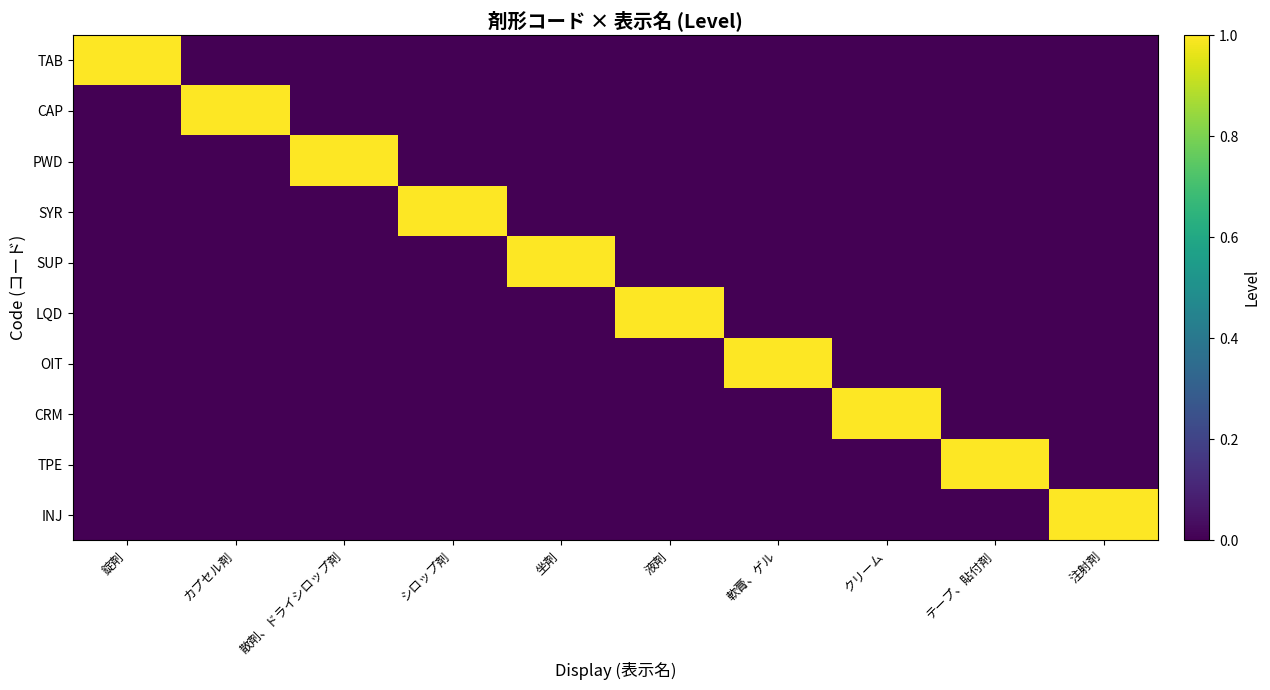

At which category does the chart reach its peak across all series?

錠剤